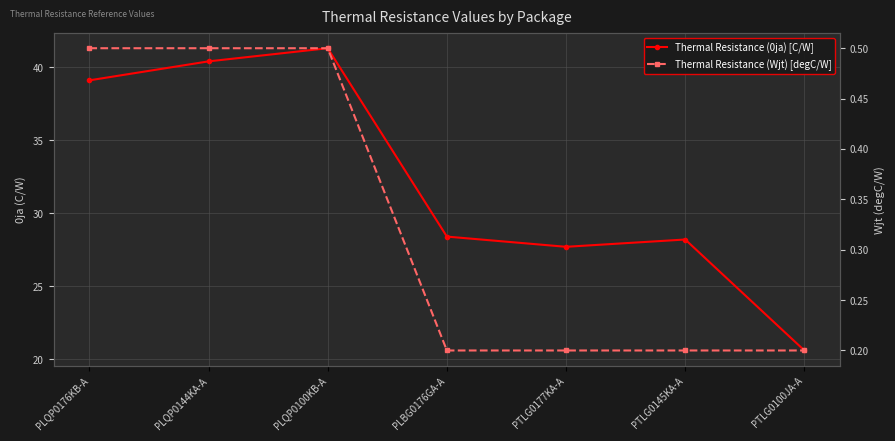

True or false: Thermal Resistance (Wjt) [degC/W] and Thermal Resistance (0ja) [C/W] cross at least once.

False